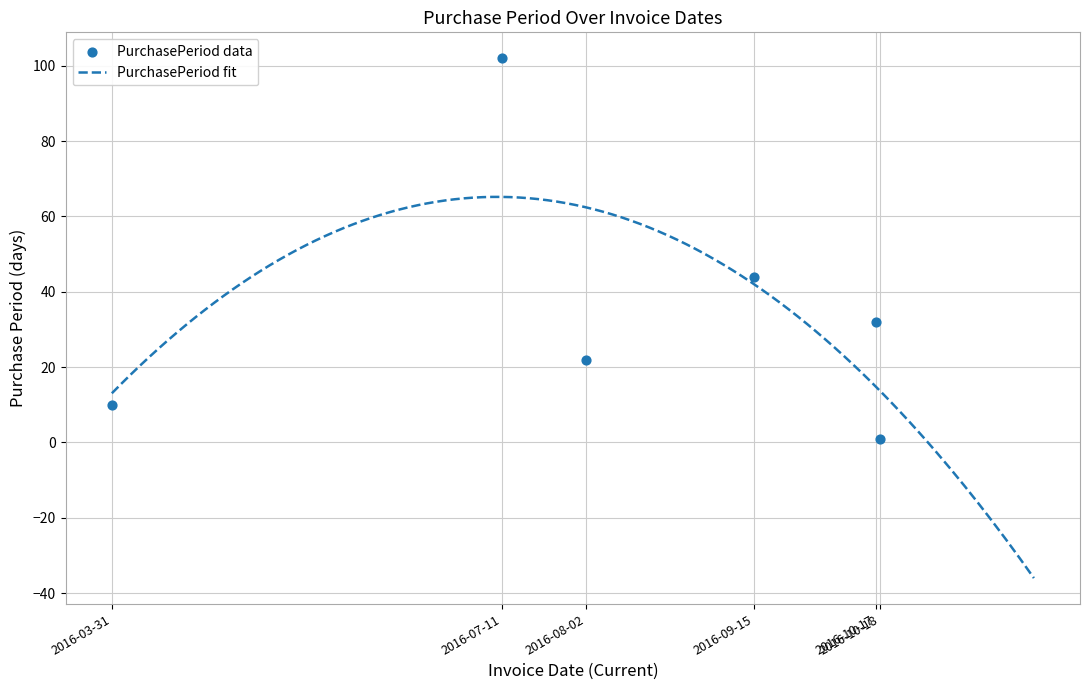

Between 2016-10-18 and 2016-03-31, which is larger?

2016-03-31